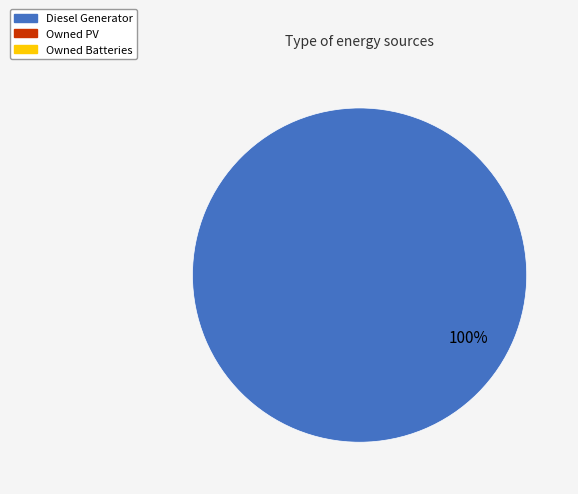

Does any single category account for the majority?

Yes